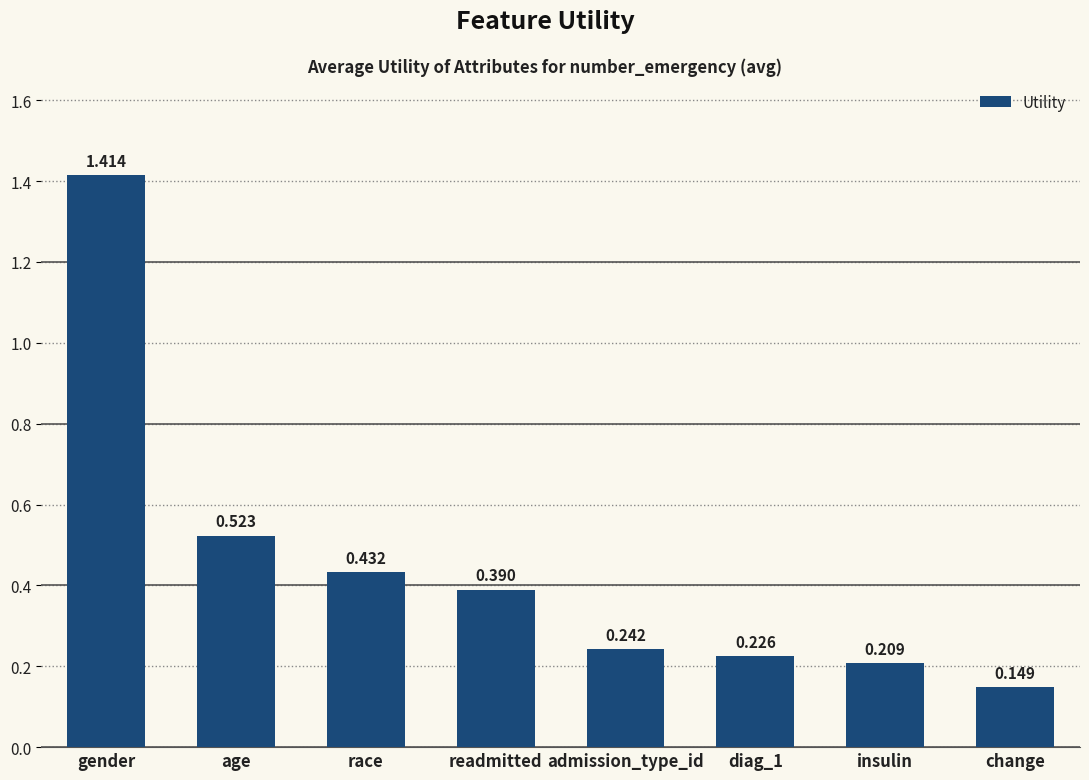

What is the change in value from age to insulin?

-0.3